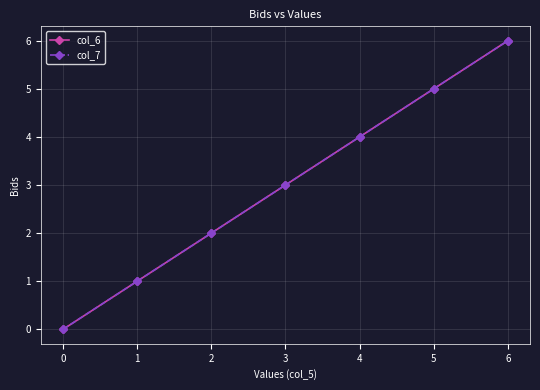

Is this an area chart (filled region under the line)?

No